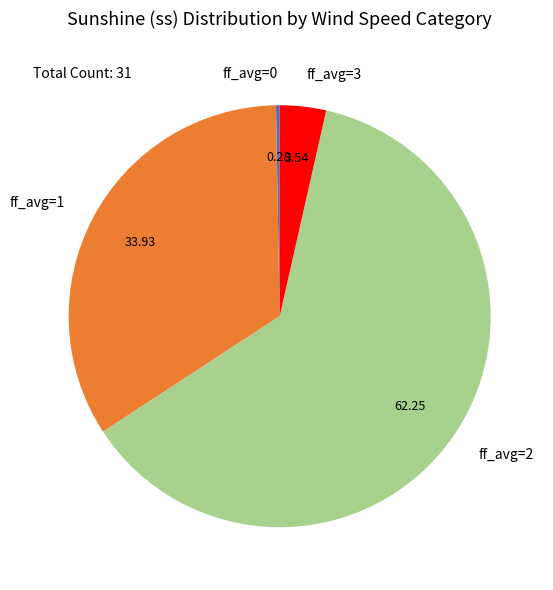

Is ff_avg=1 the majority of the pie?

No